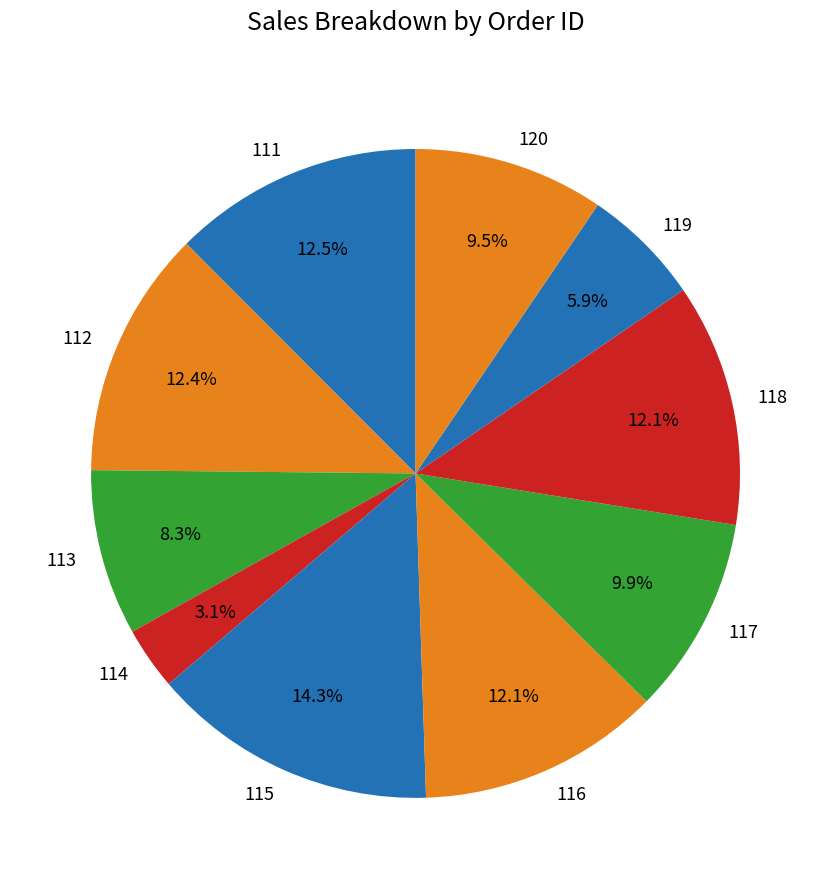

Which has a higher value, 116 or 114?

116